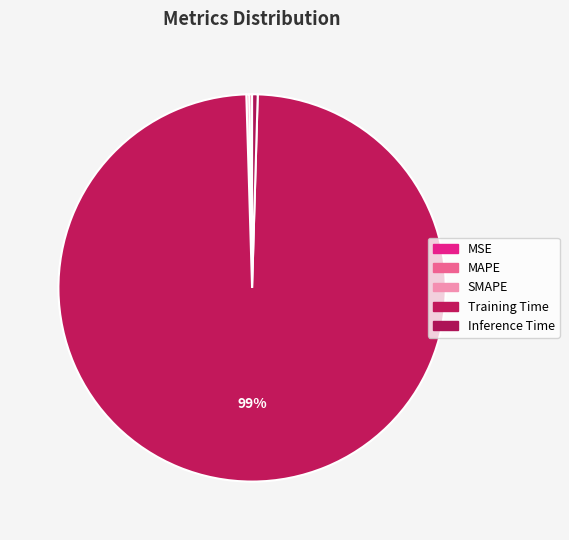

How many segments does this pie chart have?

5